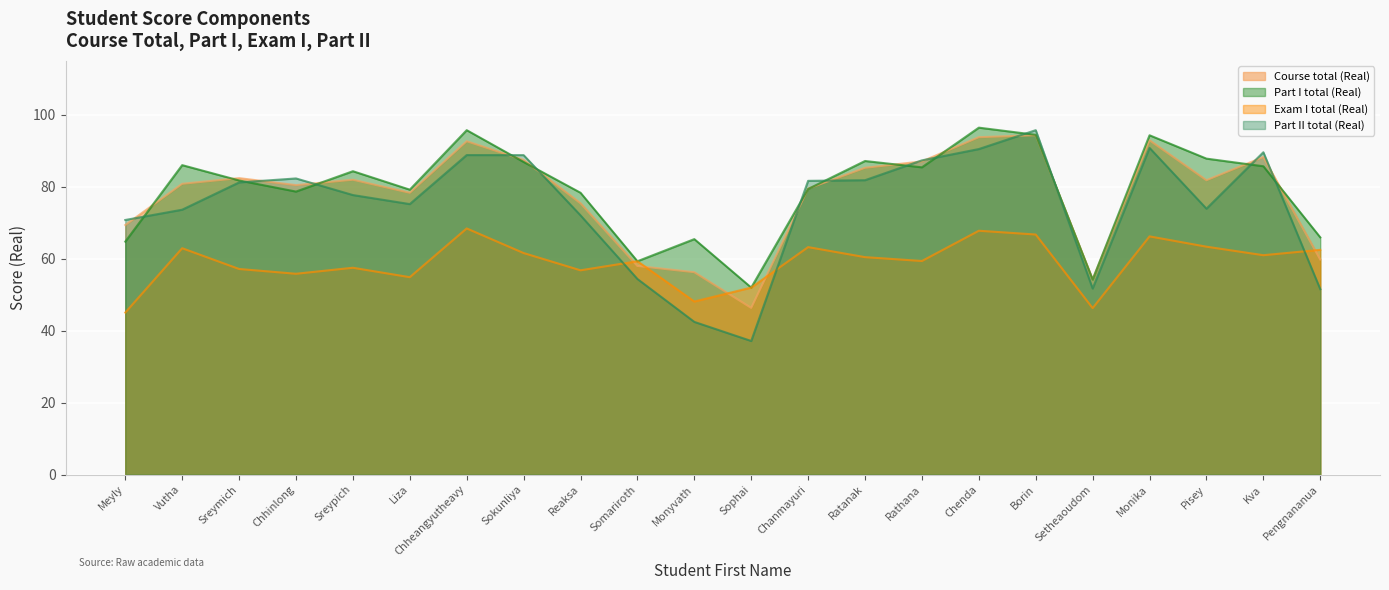

At which category does Exam I total (Real) reach its first local peak?

Vutha